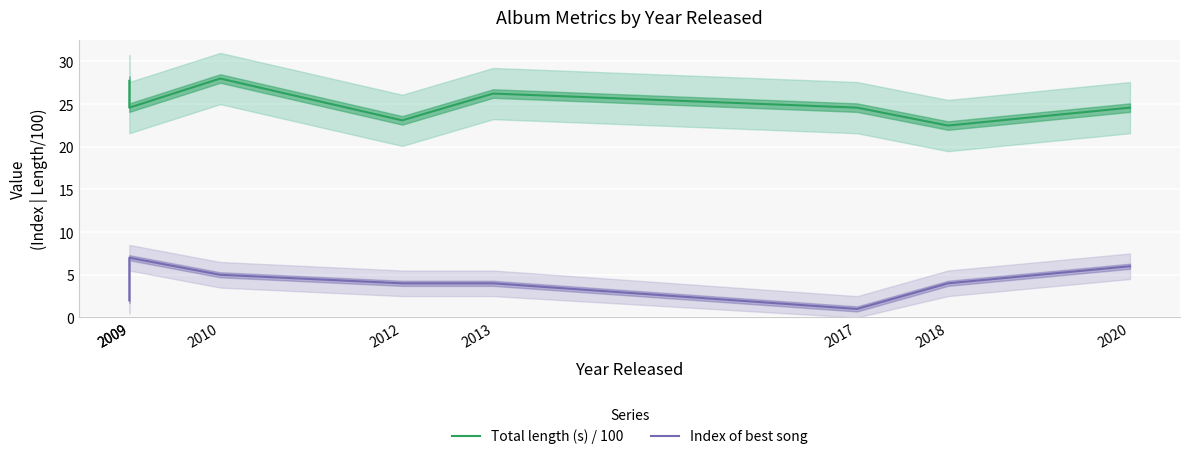

What is the maximum value for Total length (s) / 100?

28.0